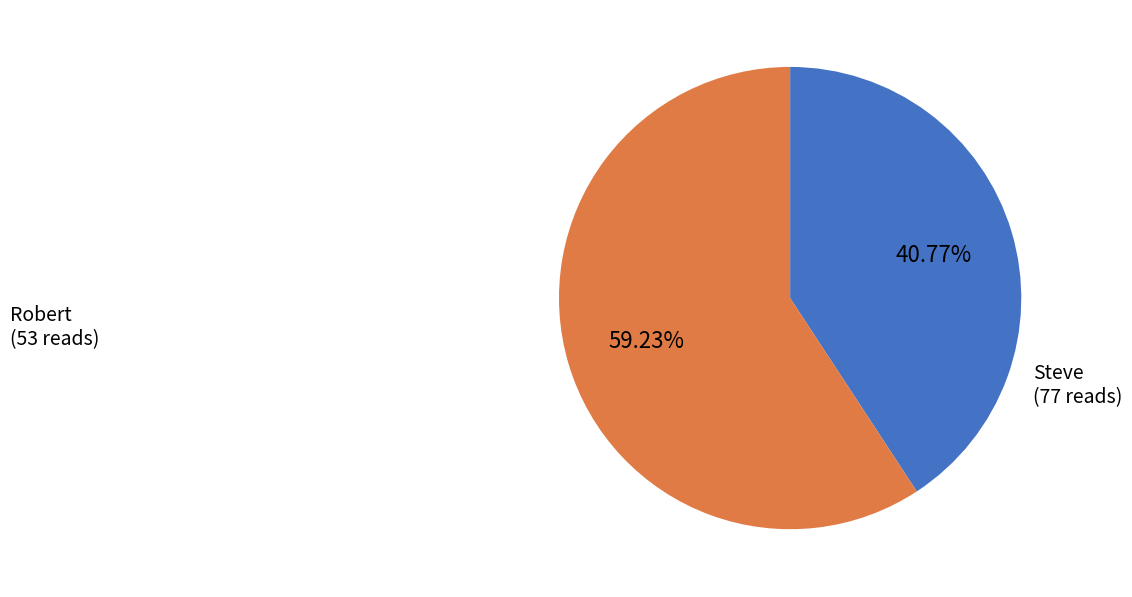

What percentage is NOT represented by Robert?

59.2%